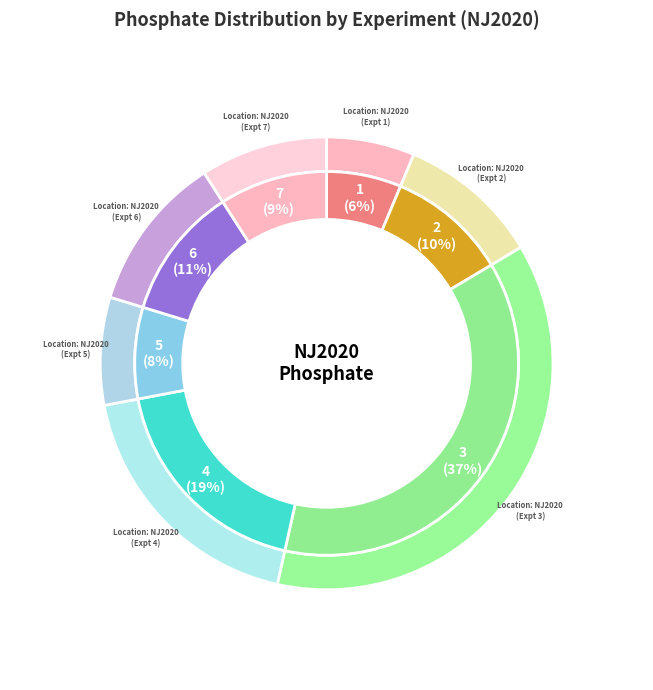

Which slice is the smallest?

1